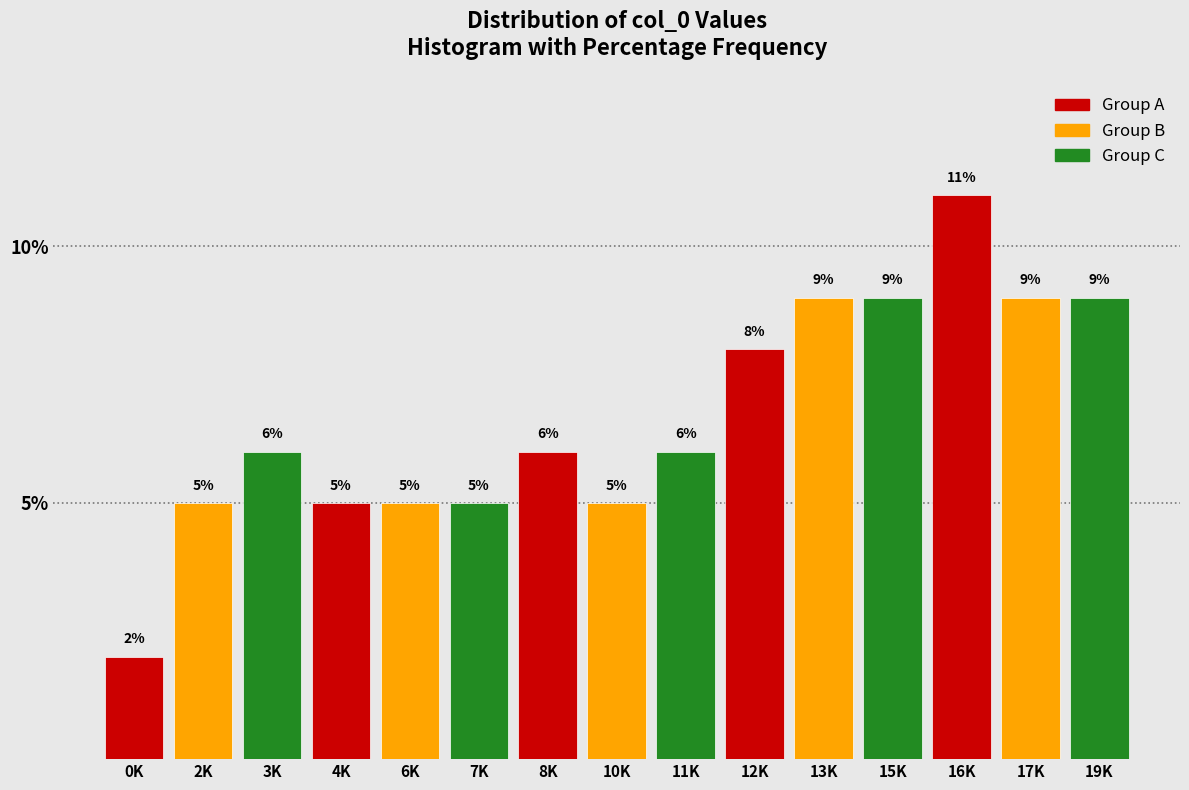

Reading left to right, list all the values displayed in this chart.

2	5	6	5	5	5	6	5	6	8	9	9	11	9	9